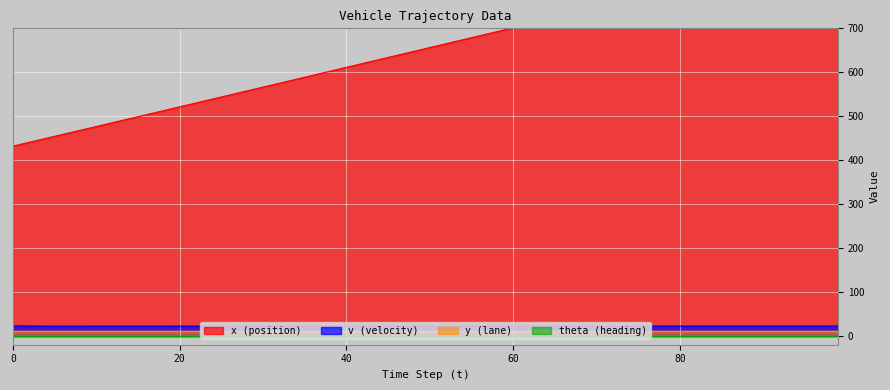

Which series has the largest range (max minus min)?

x